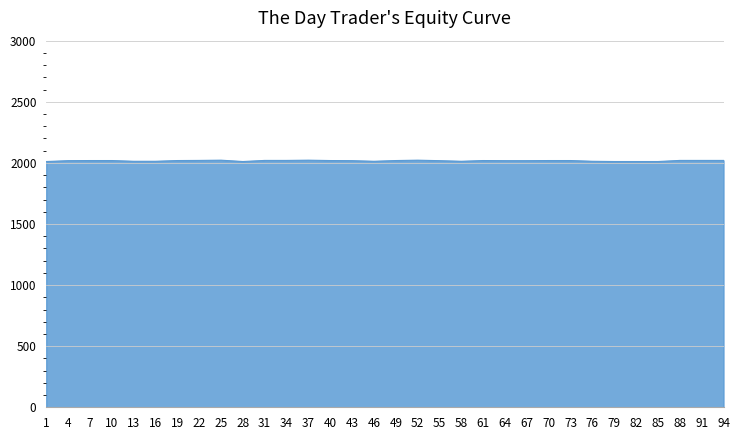

Is it true that the value at 82 is 628?

False